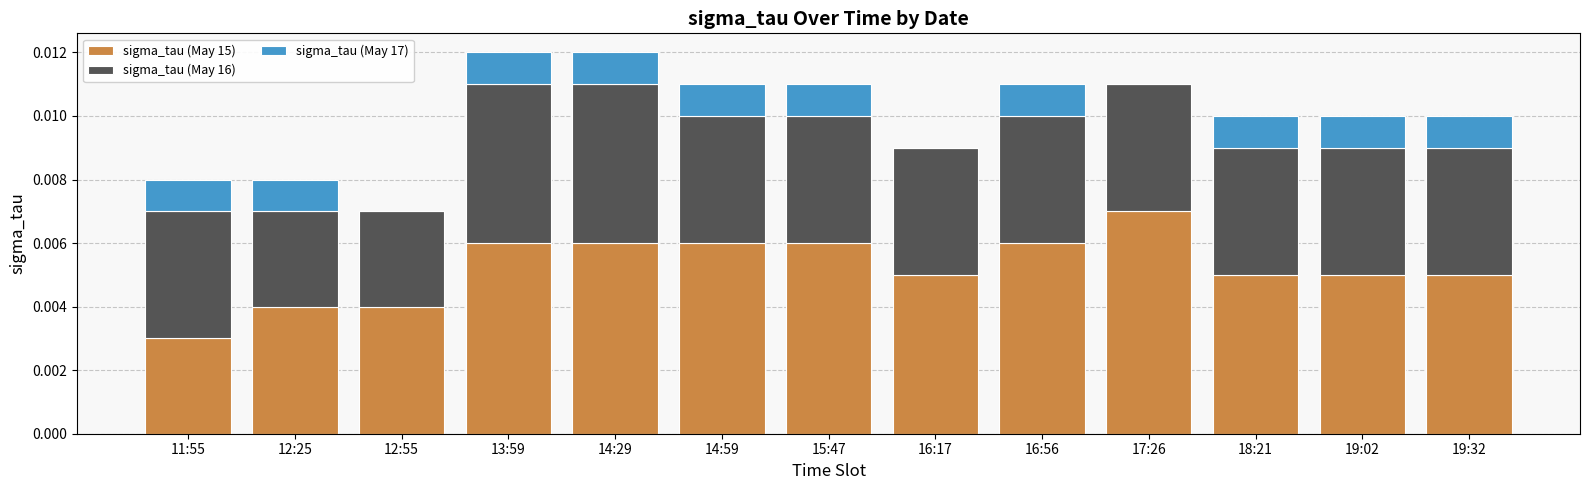

Is it true that sigma_tau (May 15) equals 0.0 at 12:55?

True